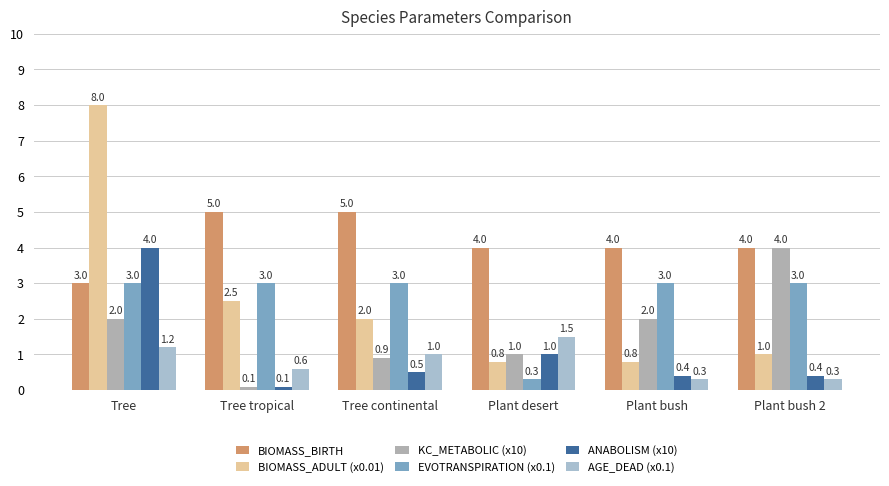

What is the sum of the KC_METABOLIC (x10) values at Plant bush and Plant bush 2?

6.0